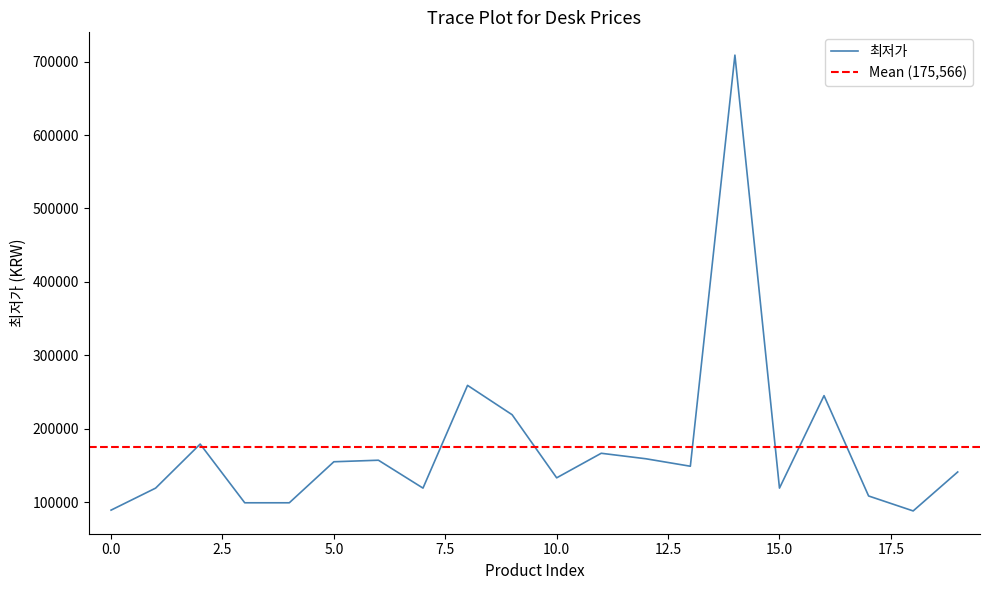

The chart shows a value of 119000 at 7. True or false?

True